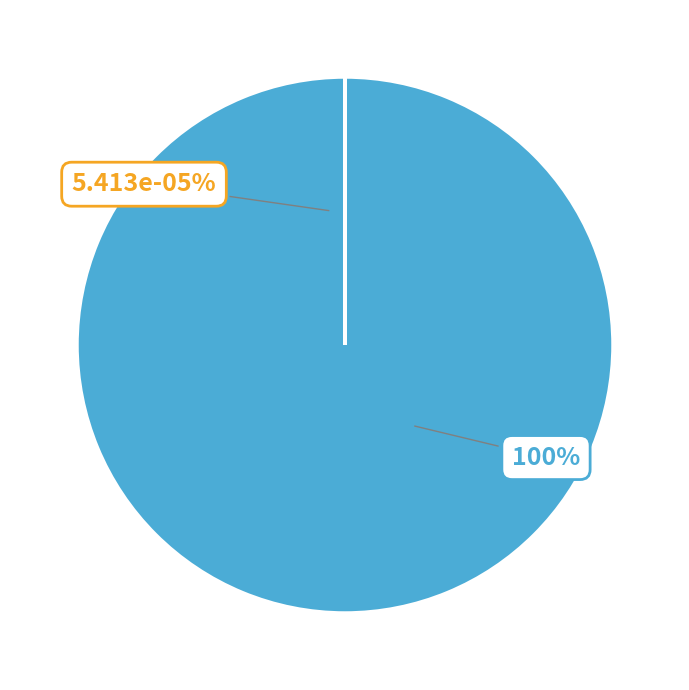

To the nearest percent, what is the difference between the gilgamesh-31-76 and zhang-jia-wei slice percentages?

100%